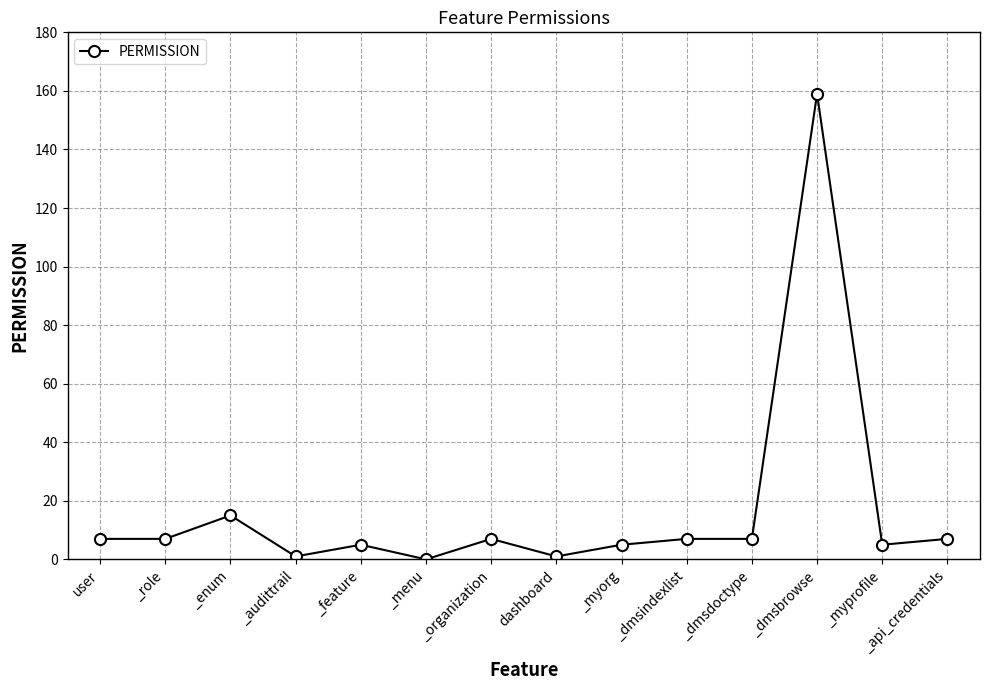

Is this an area chart (filled region under the line)?

No